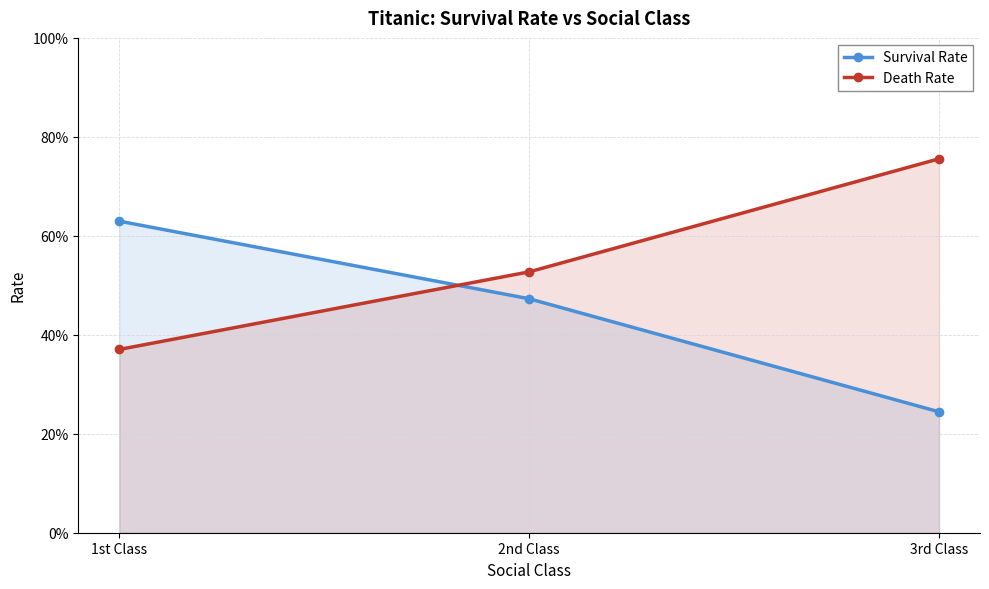

What are all the series names shown in the legend?

Survival Rate, Death Rate